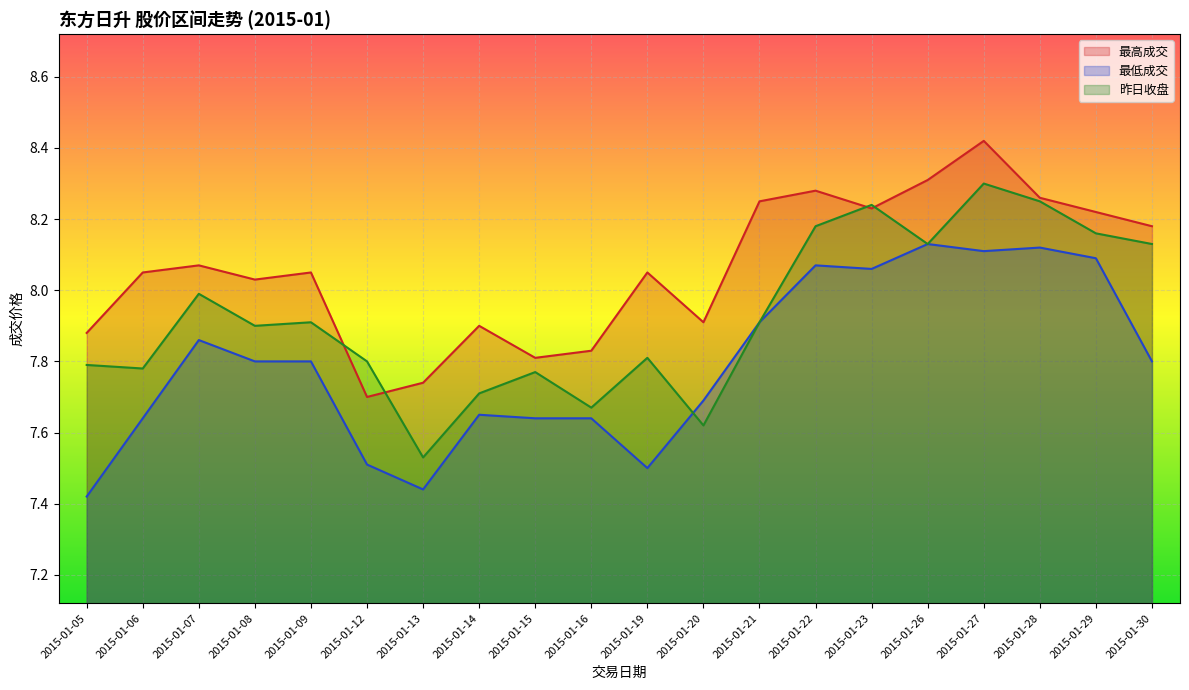

What are all the series names shown in the legend?

最高成交, 最低成交, 昨日收盘